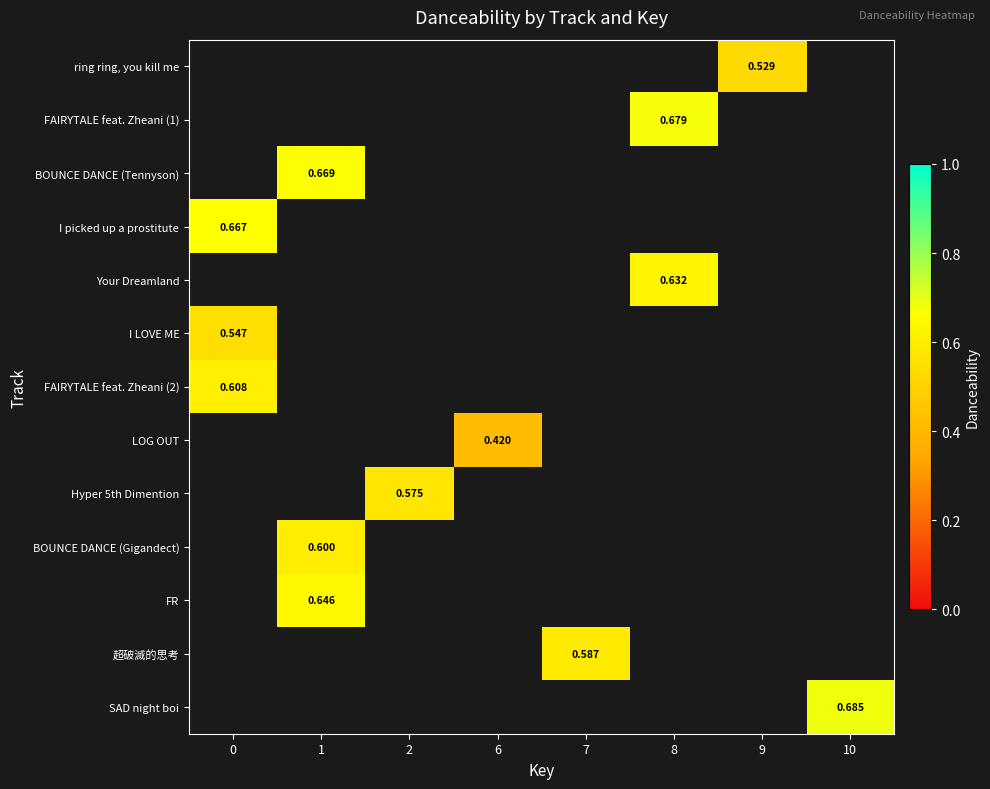

Which has a higher value, 9 or 7?

7